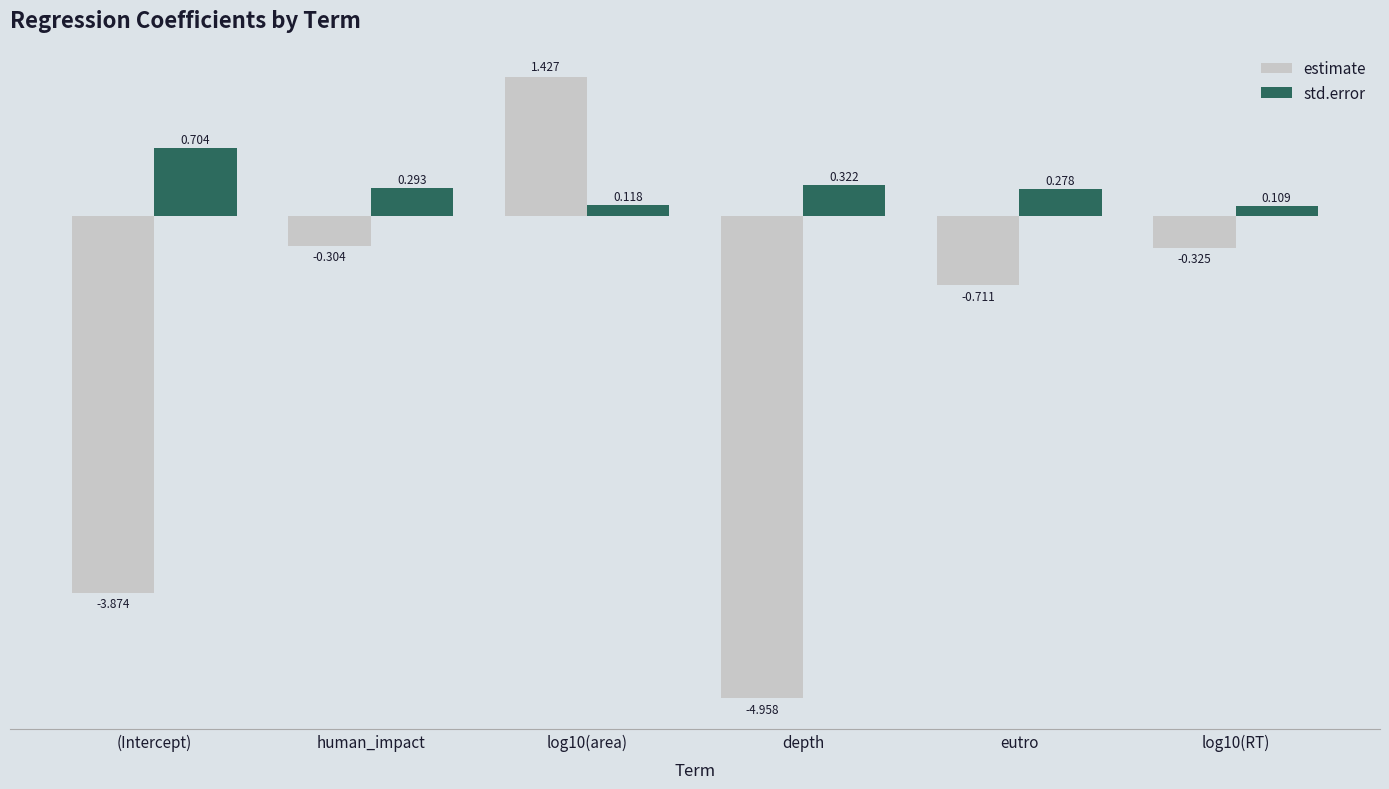

At which label does estimate reach its minimum?

depth